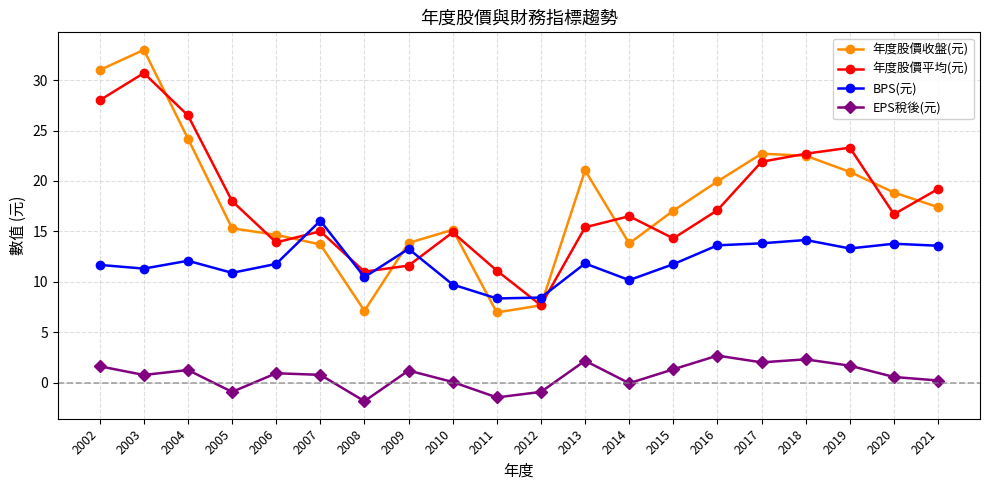

At which label does EPS稅後(元) reach its peak?

2016